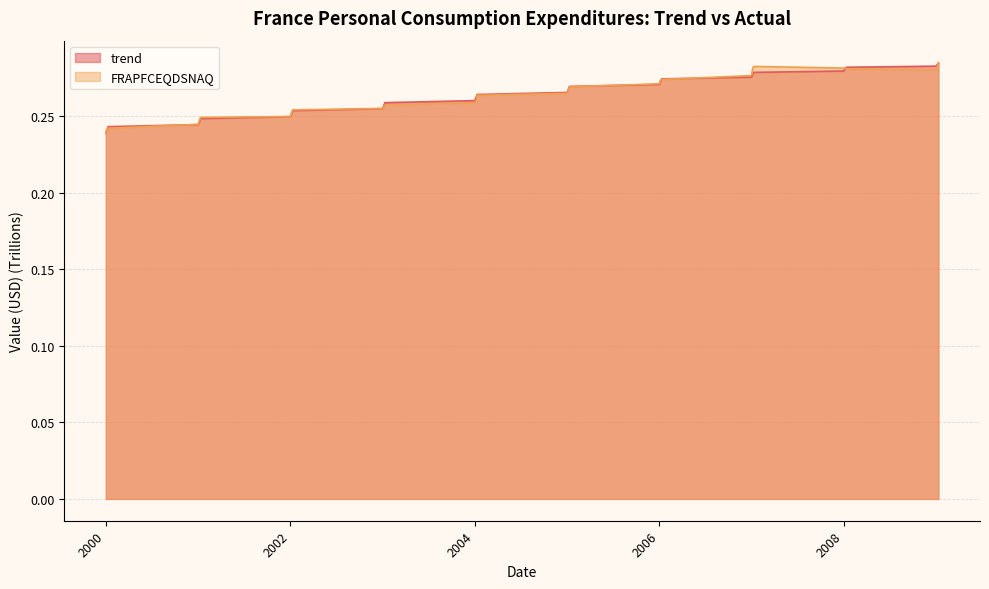

How many times do FRAPFCEQDSNAQ and trend cross each other?

9